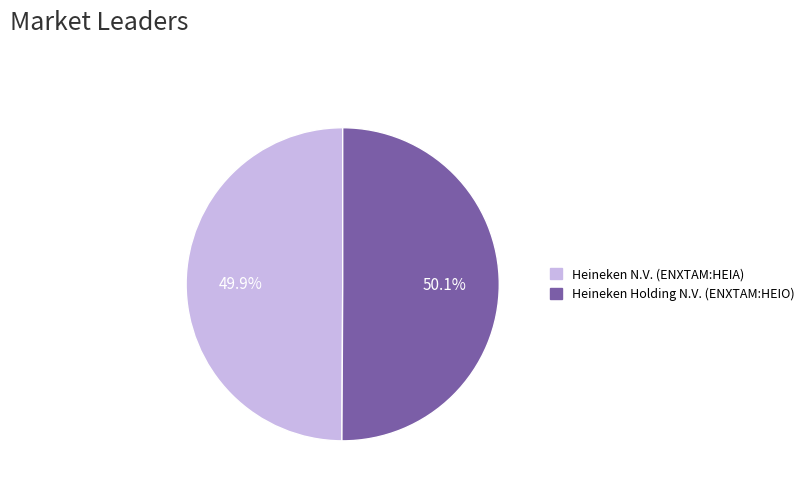

Approximately how many times larger is the value at Heineken Holding N.V. (ENXTAM:HEIO) compared to Heineken N.V. (ENXTAM:HEIA)?

1.0